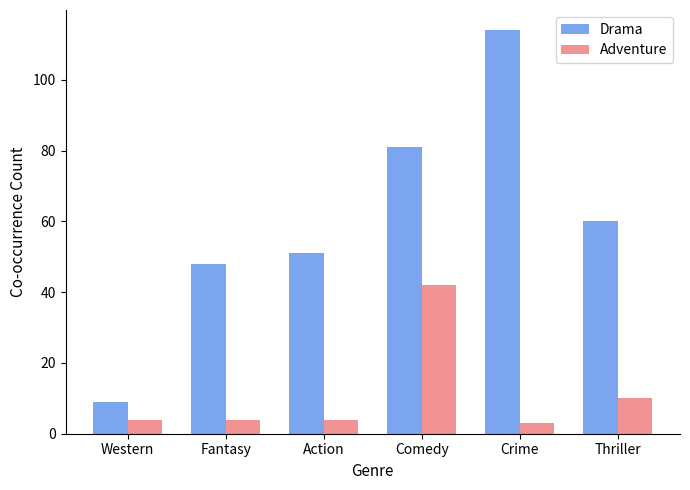

What is the maximum value for Adventure?

42